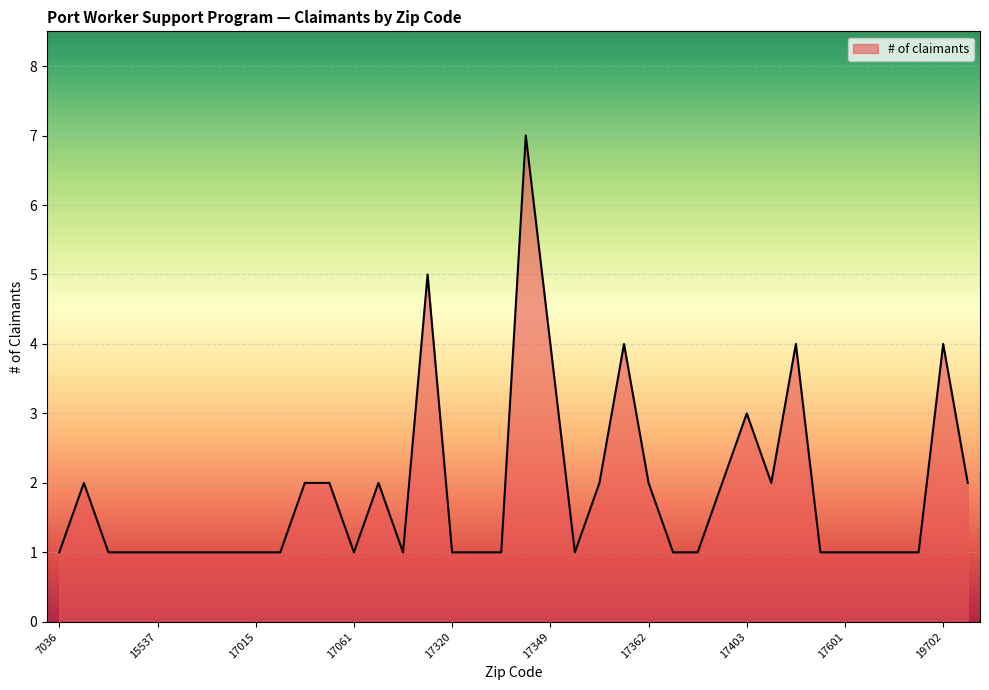

What is the greatest value displayed?

7